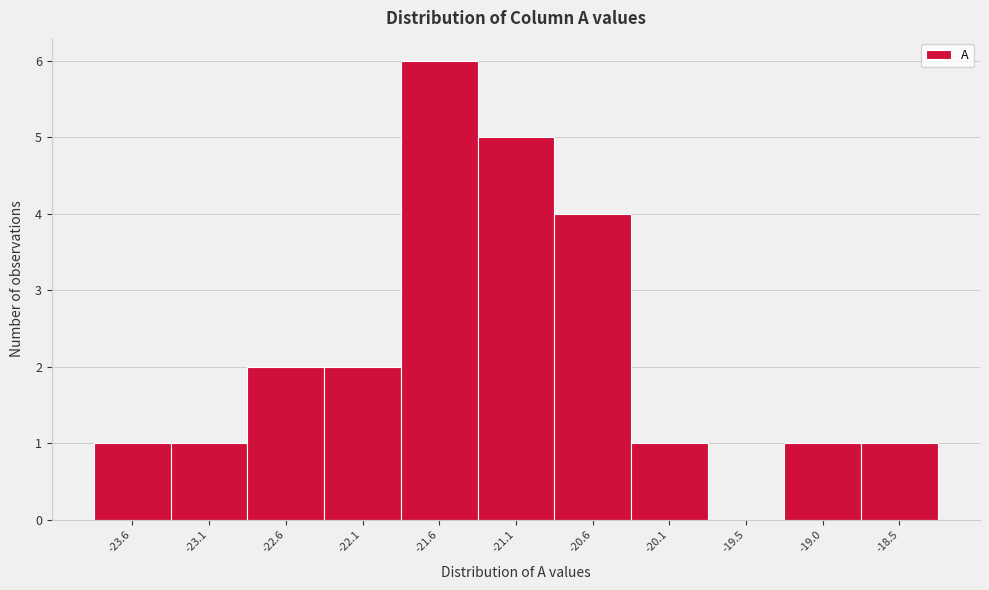

Reading left to right, list every bar in this chart as the range it spans on the x-axis followed by its height. Neither the bar edges nor the heights are printed on the chart, so give them approximately, as read against the axes.

-23.9 to -23.4: 1
-23.4 to -22.9: 1
-22.9 to -22.4: 2
-22.4 to -21.8: 2
-21.8 to -21.3: 6
-21.3 to -20.8: 5
-20.8 to -20.3: 4
-20.3 to -19.8: 1
-19.8 to -19.3: 0
-19.3 to -18.8: 1
-18.8 to -18.3: 1